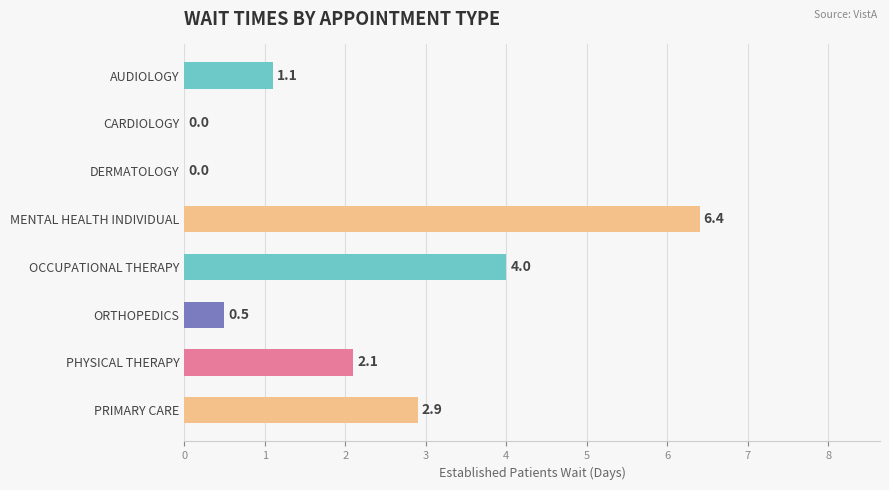

Which label corresponds to the largest value in the chart?

MENTAL HEALTH INDIVIDUAL